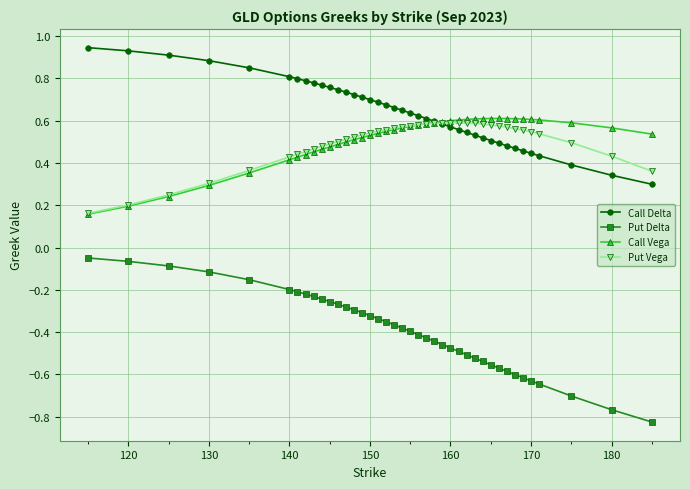

How many Call Vega values are between 0 and 1?

40